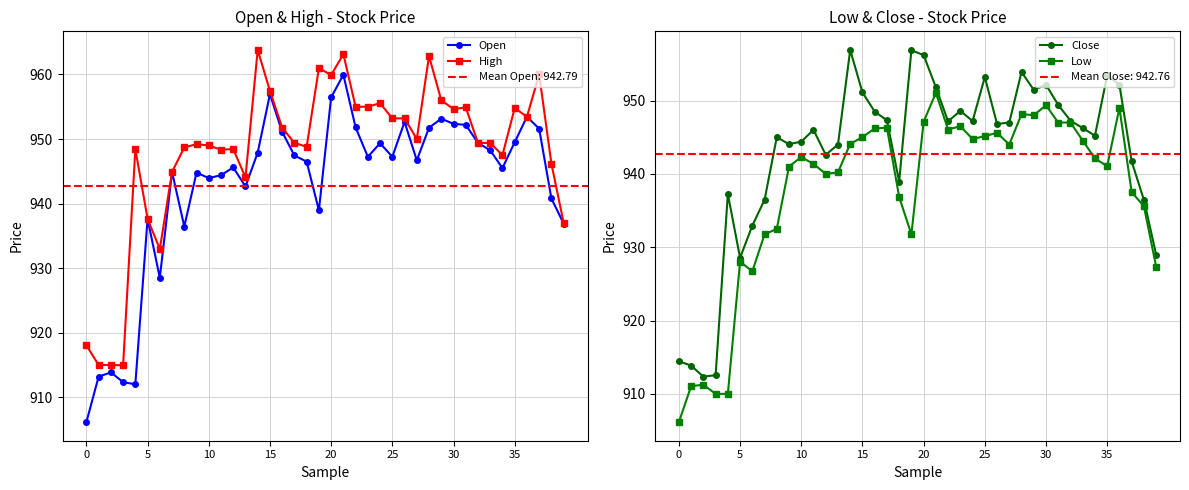

The value of Close at 5 is 1432.0. True or false?

False